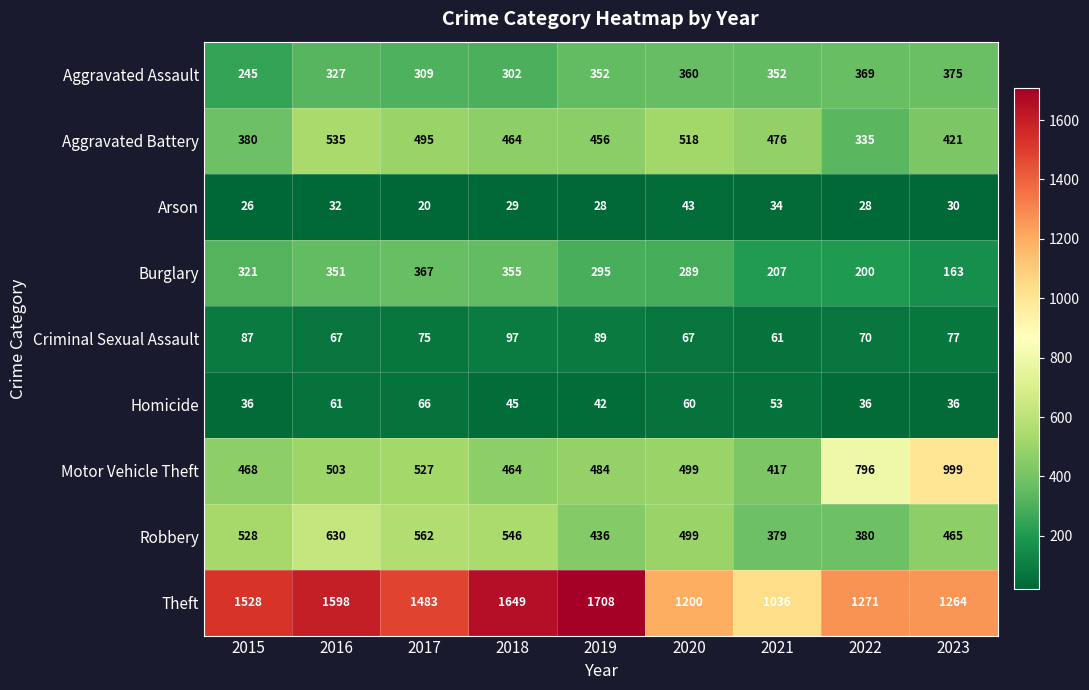

The Burglary series shows 355 at 2018. True or false?

True